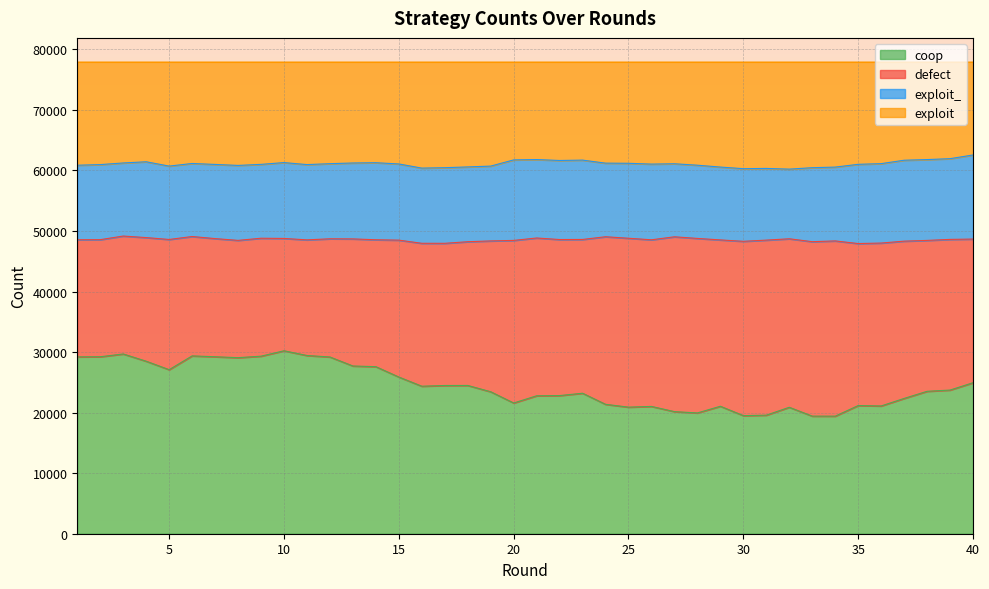

What is the difference between the maximum and minimum values in the coop series?

10801